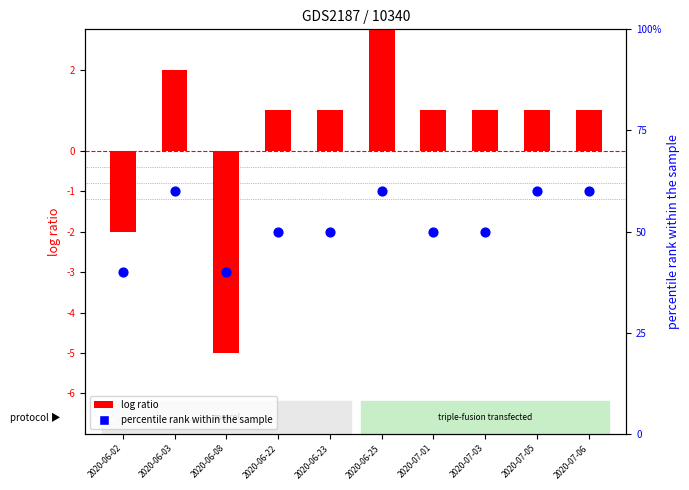

What is the change in value from 2020-06-08 to 2020-06-25?

+20